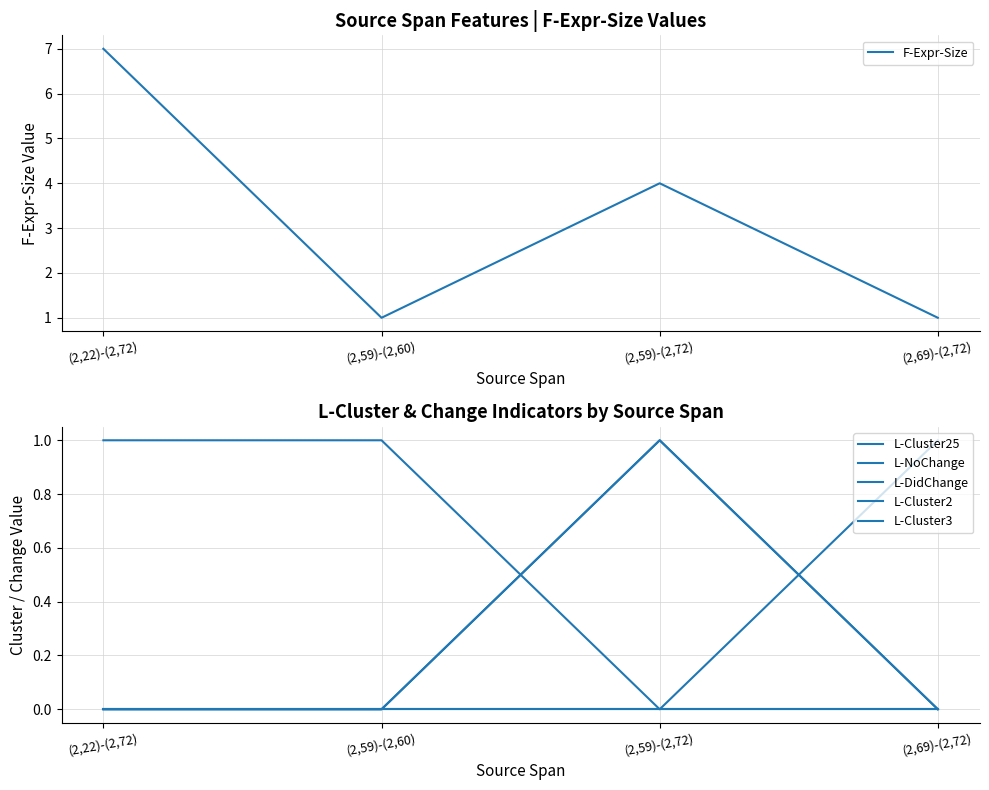

Reading left to right, transcribe all the data shown in this chart.

F-Expr-Size: 7	1	4	1
L-Cluster25: 0	0	1	0
L-NoChange: 1	1	0	1
L-DidChange: 0	0	1	0
L-Cluster2: 0	0	0	0
L-Cluster3: 0	0	0	0